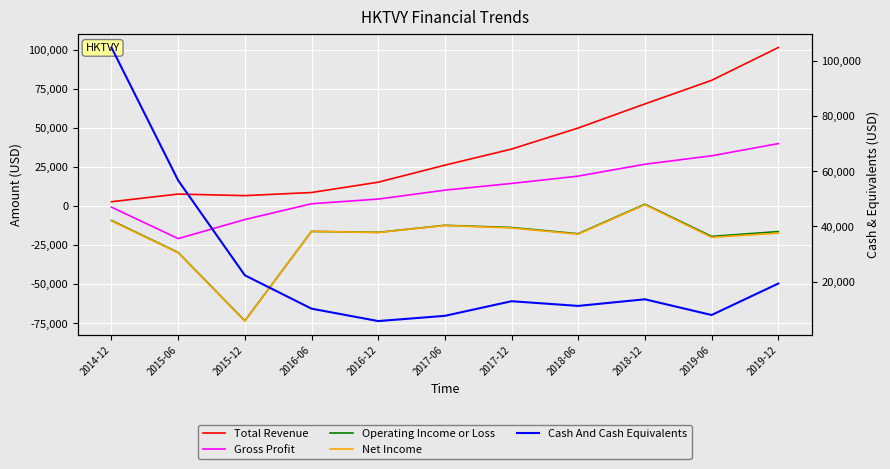

What is the difference between the maximum and minimum values in the Cash And Cash Equivalents series?

99200